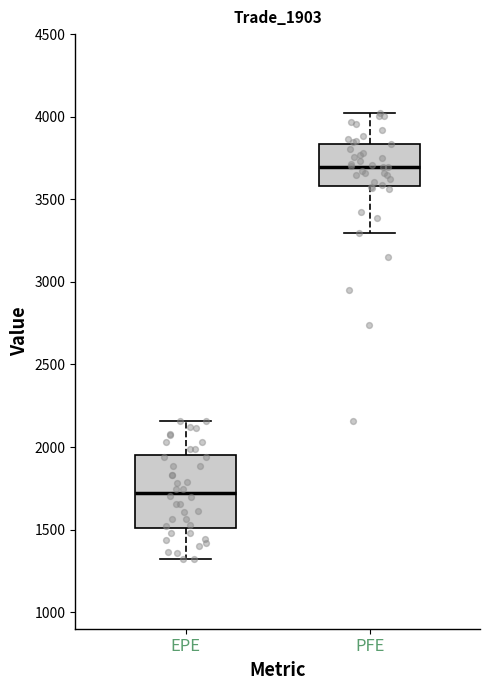

Where does the upper whisker of the box for EPE end on the y-axis? The values are not printed on the chart, so give them approximately, as read against the axis.

2150